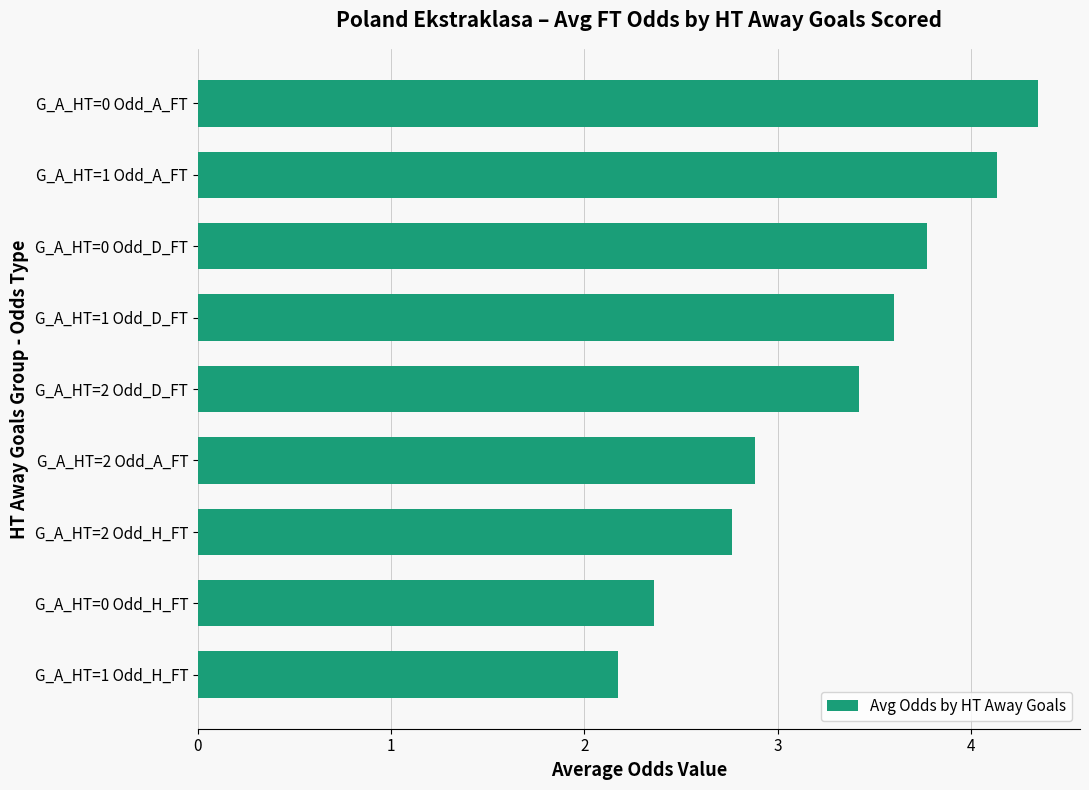

Rank the categories by value from lowest to highest.

G_A_HT=1 Odd_H_FT, G_A_HT=0 Odd_H_FT, G_A_HT=2 Odd_H_FT, G_A_HT=2 Odd_A_FT, G_A_HT=2 Odd_D_FT, G_A_HT=1 Odd_D_FT, G_A_HT=0 Odd_D_FT, G_A_HT=1 Odd_A_FT, G_A_HT=0 Odd_A_FT